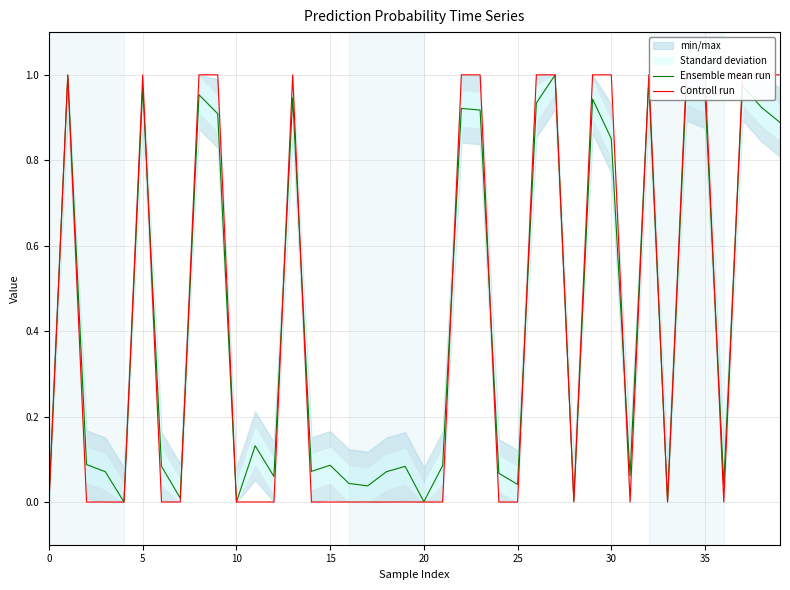

What is the label of the 28th point from the right?

12